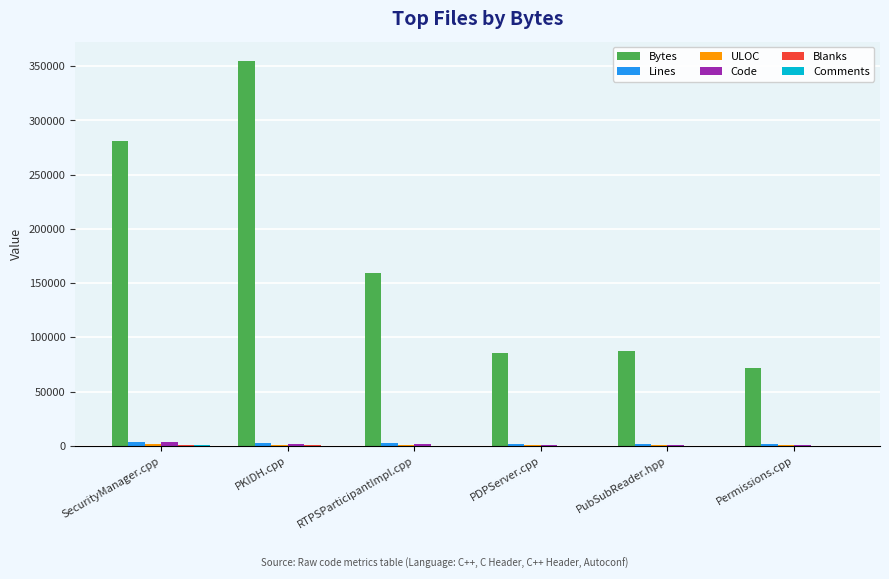

How many groups of bars are there?

6